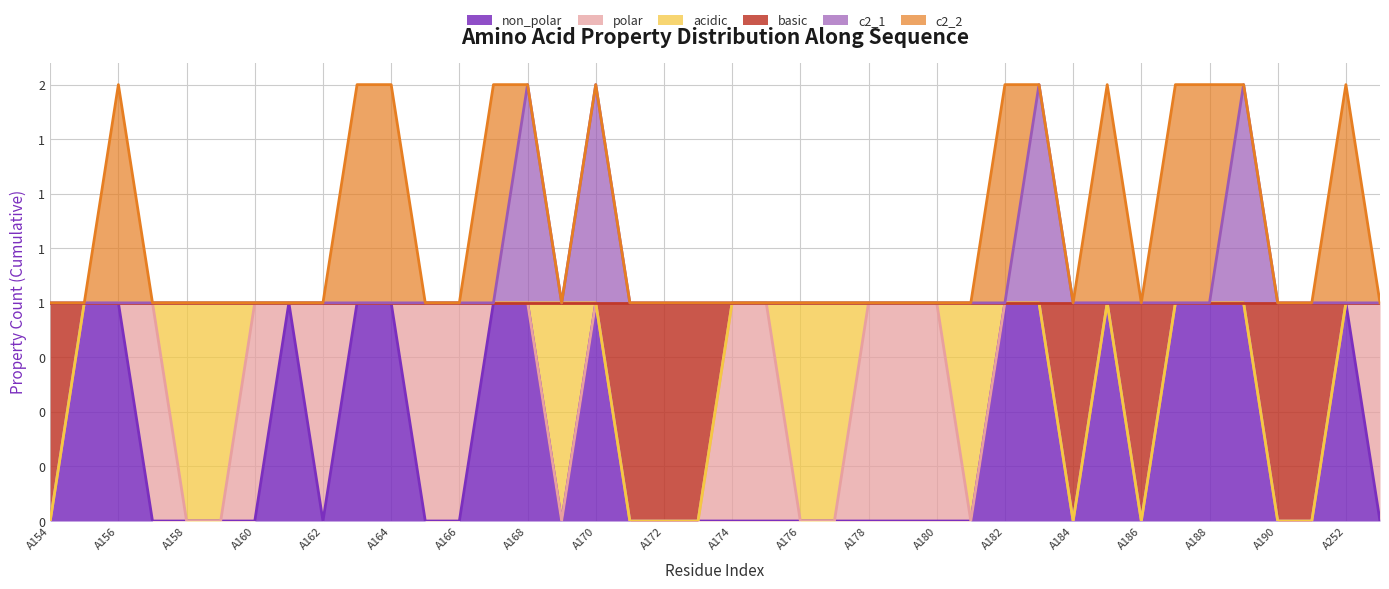

True or false: c2_1 and non_polar cross at least once.

False